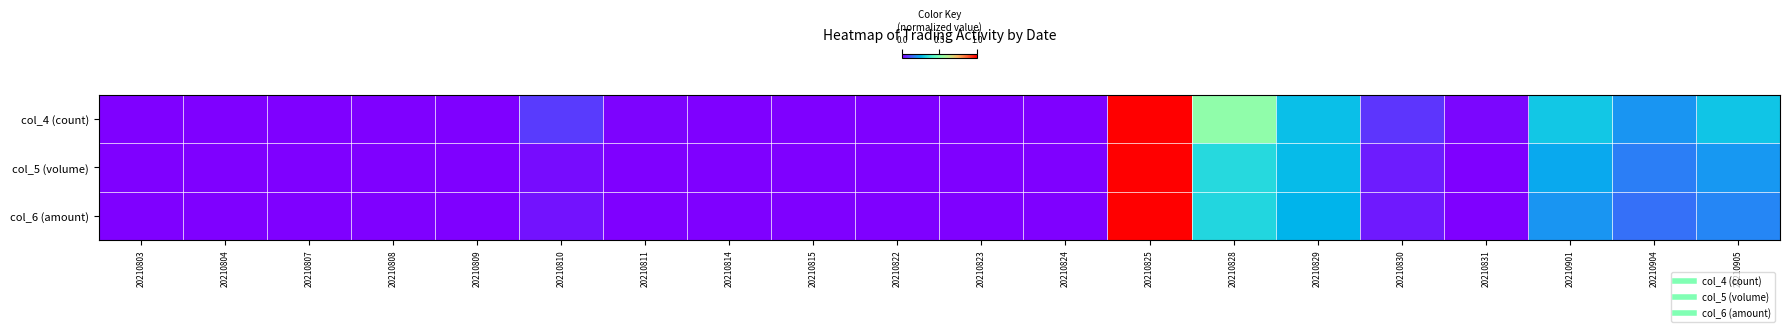

Which label corresponds to the largest value in the chart?

20210825